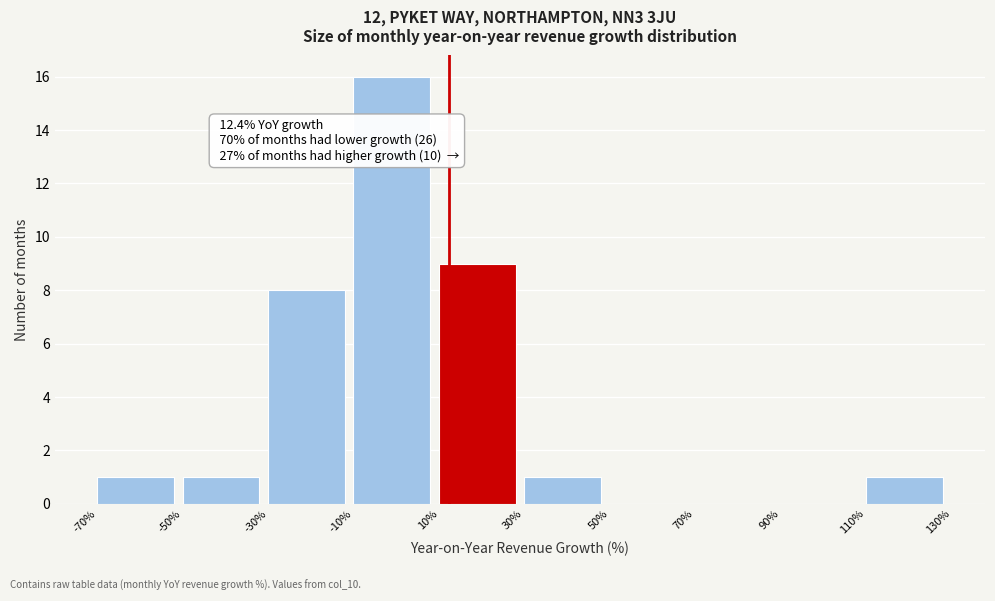

Which range on the x-axis has the tallest bar?

-10% to 10%